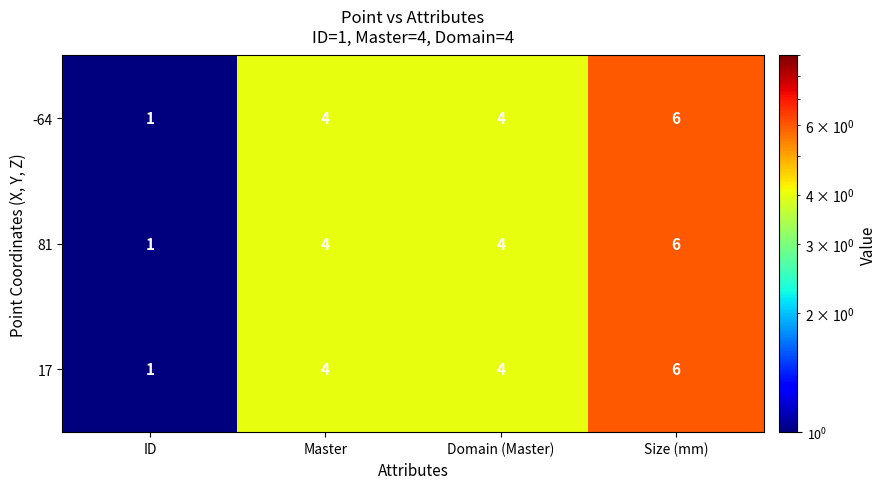

Reading left to right, extract all data points from this chart.

-64: ID=1	Master=4	Domain (Master)=4	Size (mm)=6
81: ID=1	Master=4	Domain (Master)=4	Size (mm)=6
17: ID=1	Master=4	Domain (Master)=4	Size (mm)=6